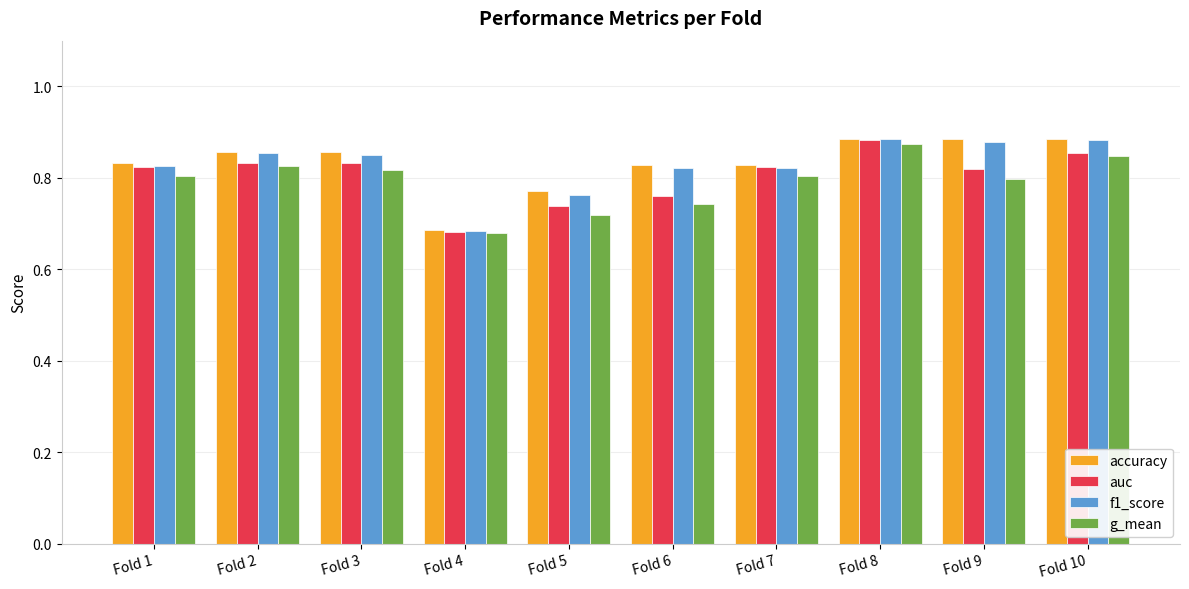

Between Fold 5 and Fold 7, which series saw the biggest shift?

auc